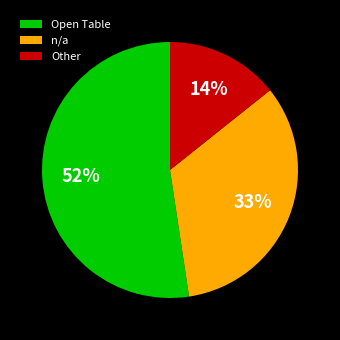

To the nearest percent, what portion does Other represent?

14%